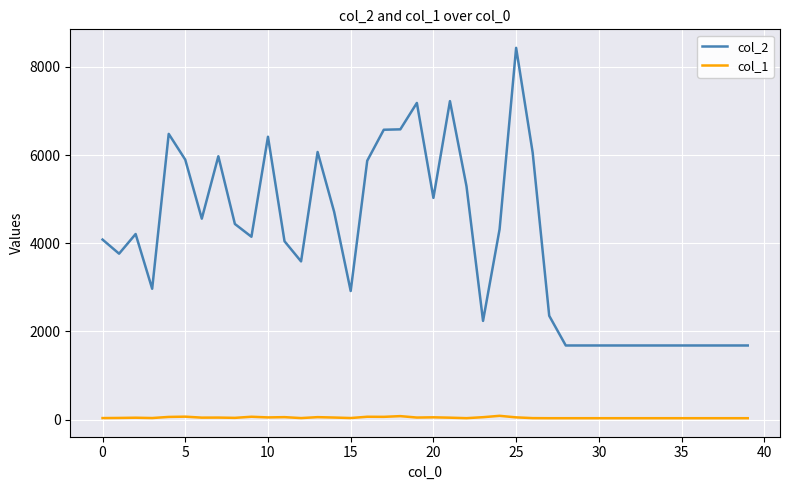

Which series has the widest spread of values?

col_2